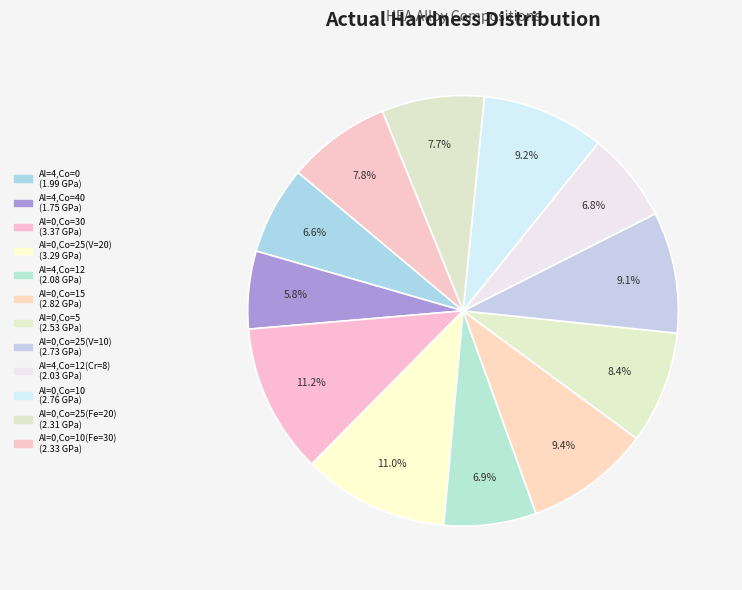

Which category has the biggest portion of the pie?

Al=0,Co=30